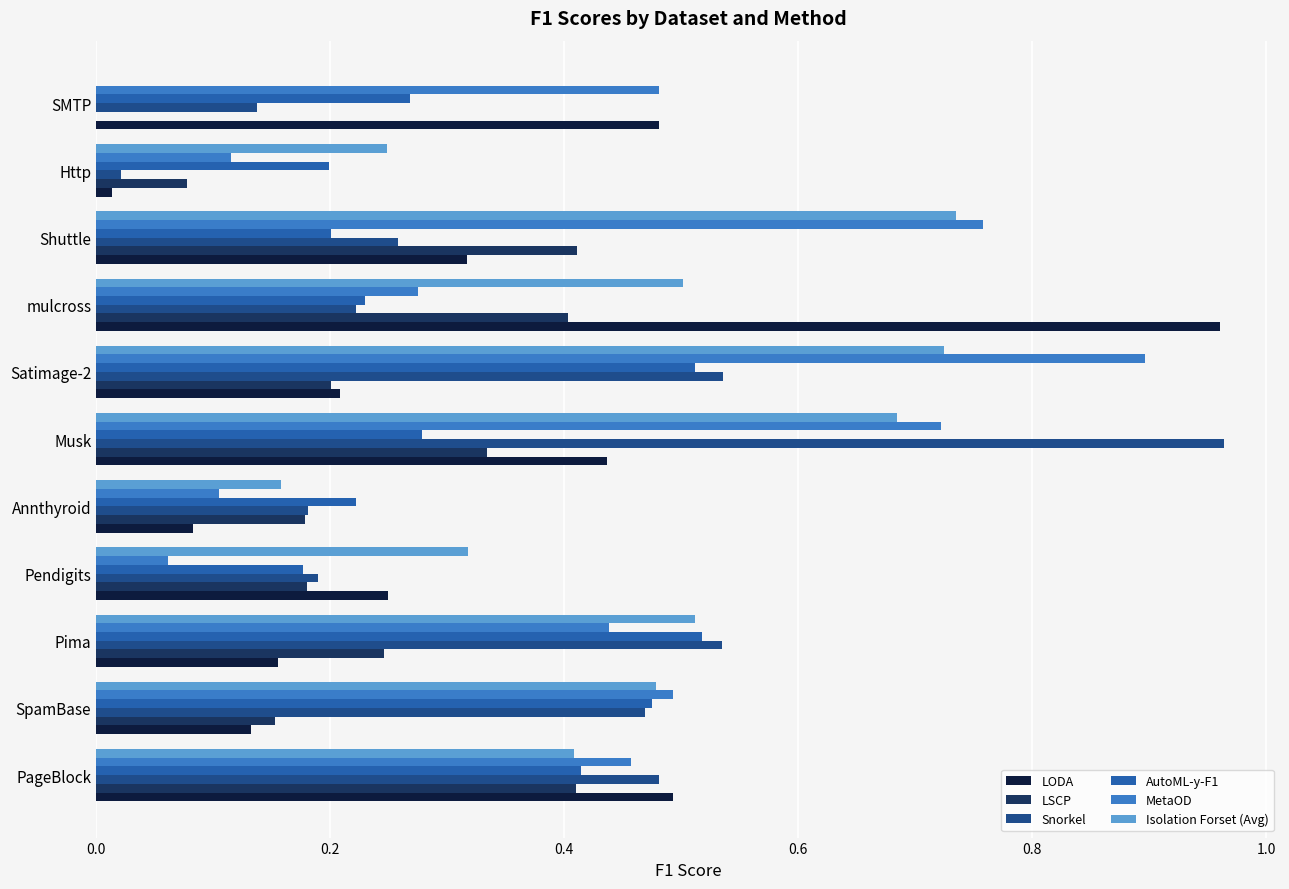

At which label does Snorkel reach its peak?

Musk